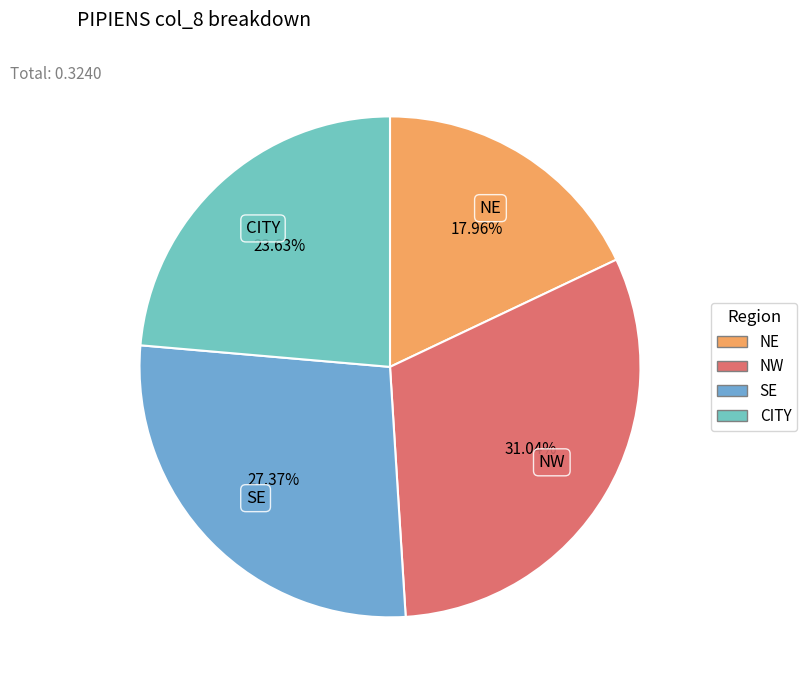

Rank the categories by value from lowest to highest.

NE, CITY, SE, NW